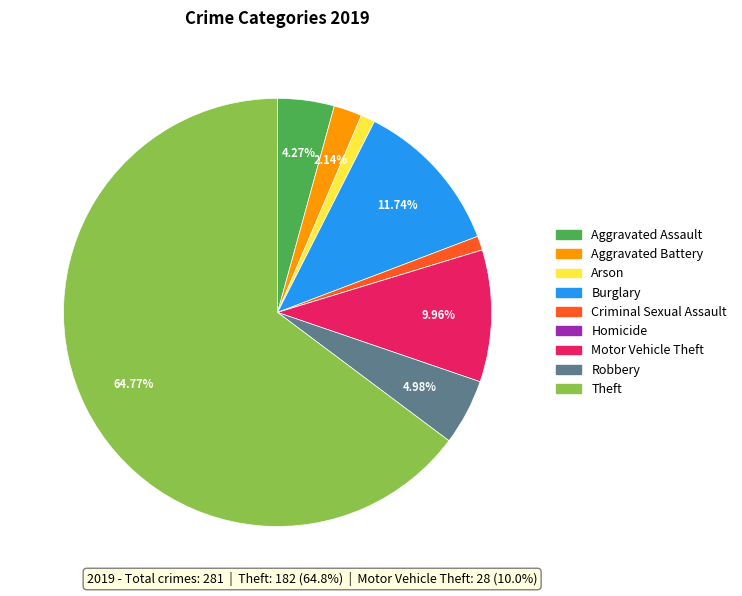

Between Robbery and Theft, which is larger?

Theft